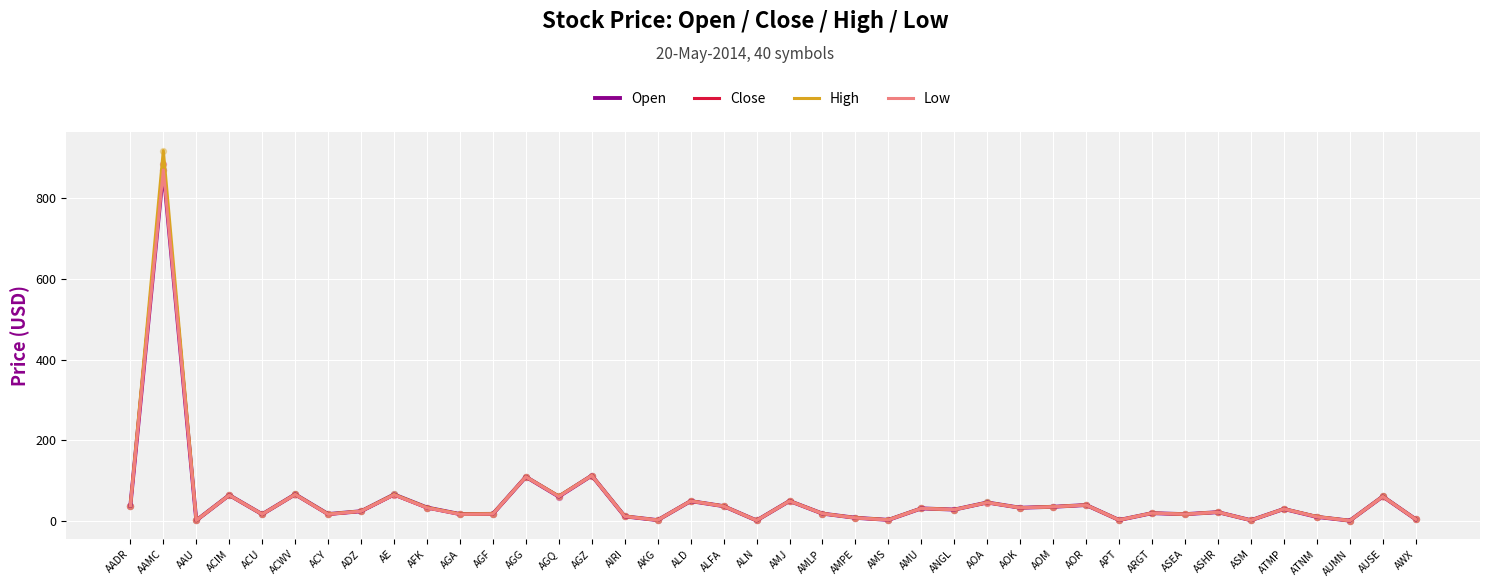

At which category is the sum across all series the highest?

AAMC